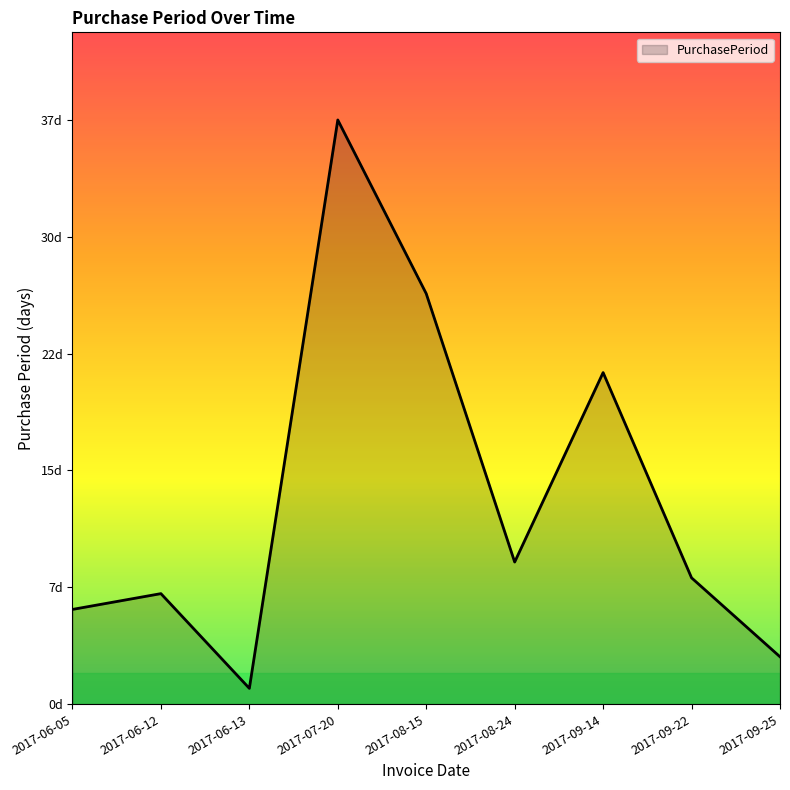

What is the change in value from 2017-07-20 to 2017-09-22?

-29